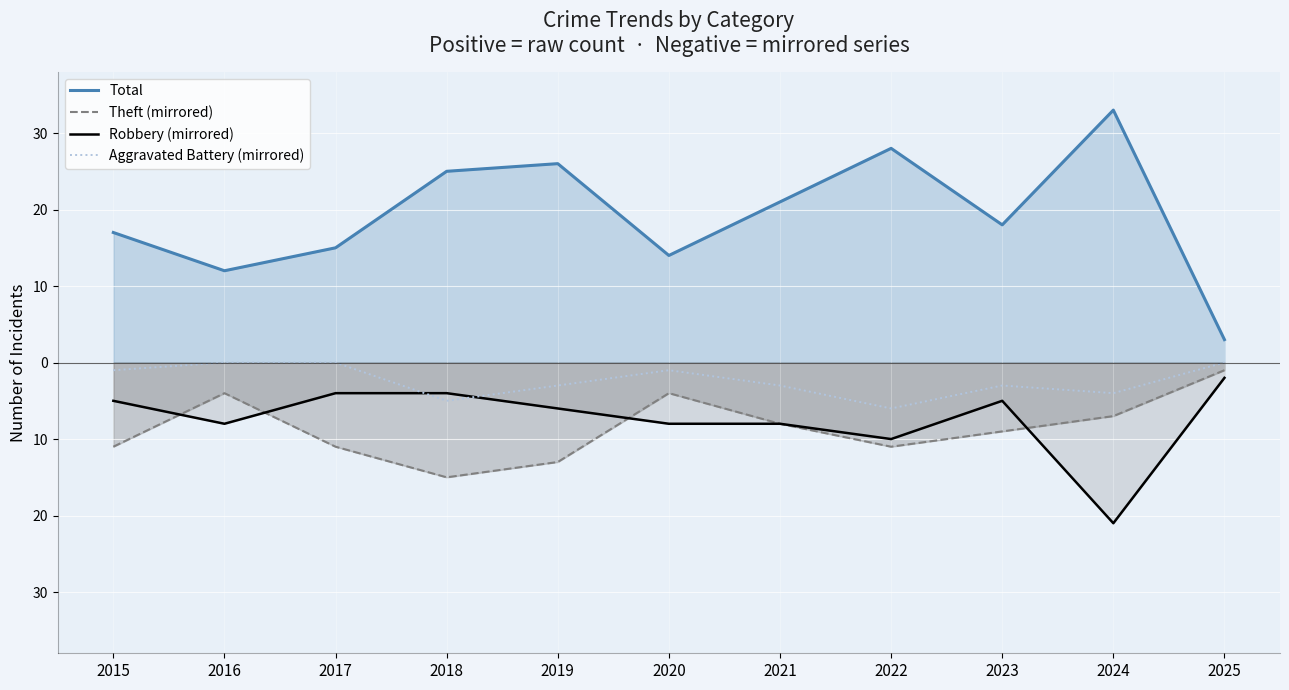

How many times do Aggravated Battery (mirrored) and Robbery (mirrored) cross each other?

2